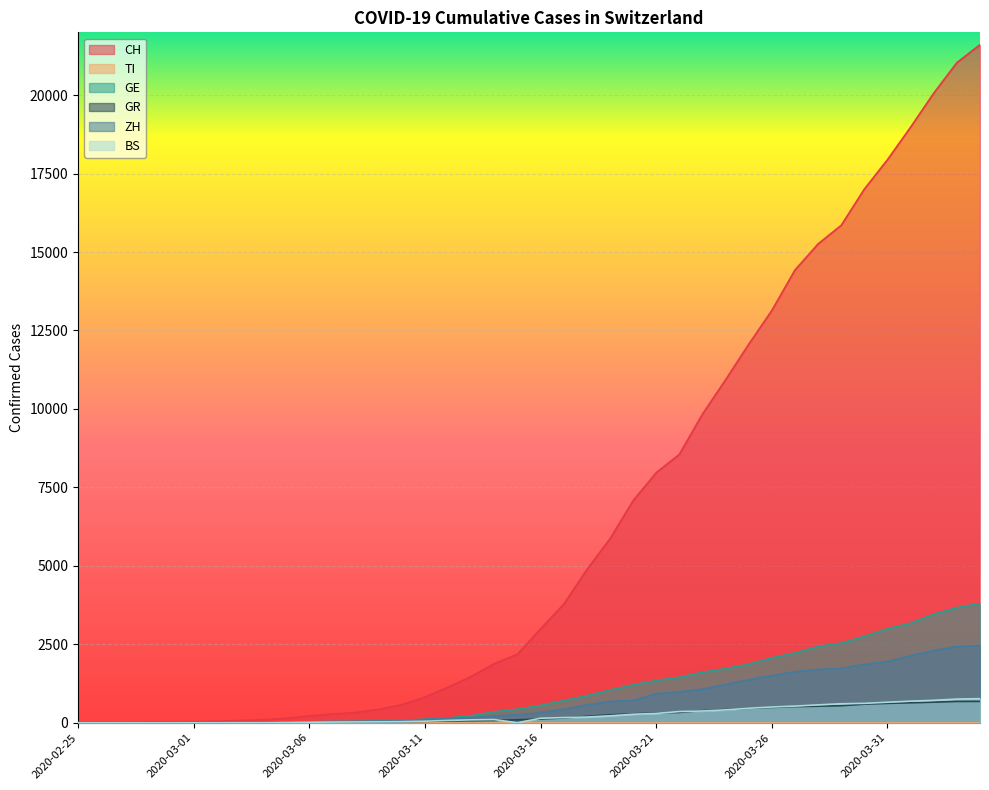

At which label does BS first exceed 143?

2020-03-17